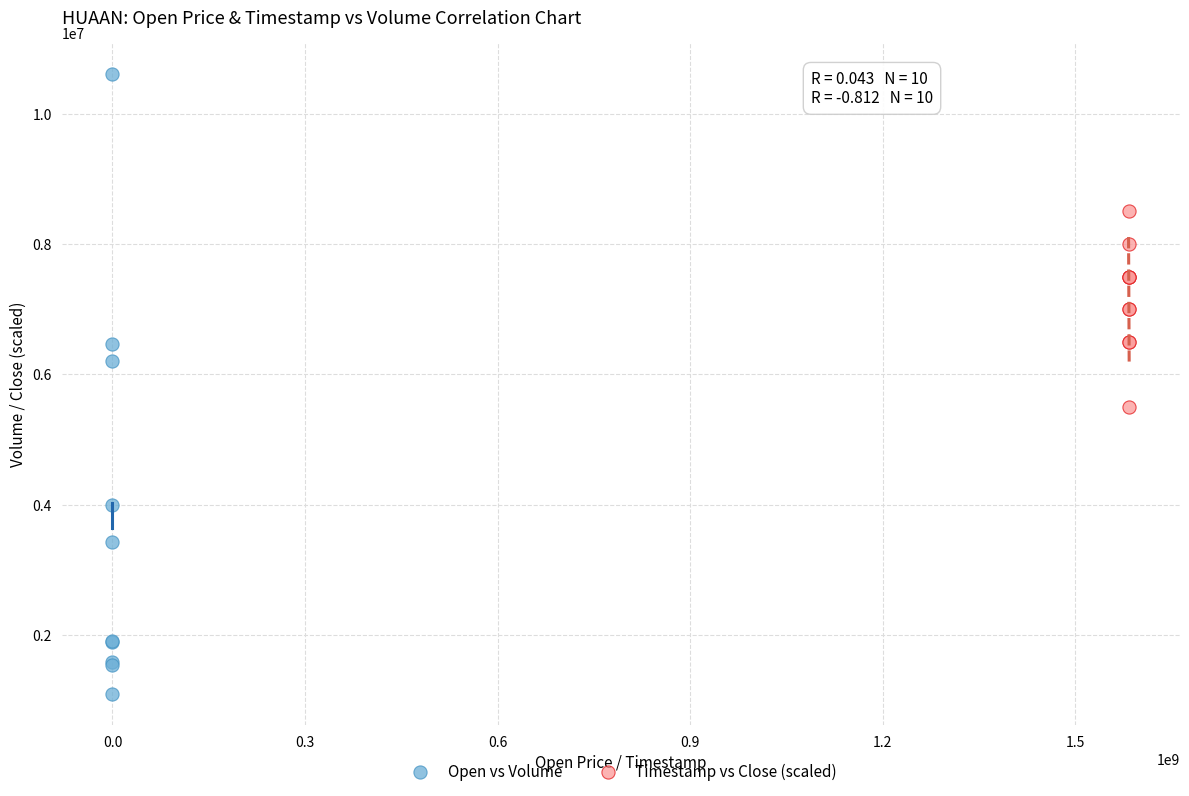

Which series has the widest spread of Y values?

Open vs Volume